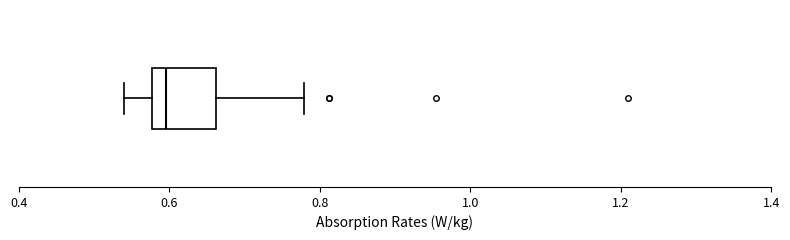

Transcribe this box plot: give where the median line is, the range the box spans, and where the two whiskers end, as read against the x-axis. The values are not printed on the chart, so give them approximately, as read against the axis.

median 0.60, box 0.58 to 0.66, whiskers 0.54 to 0.78